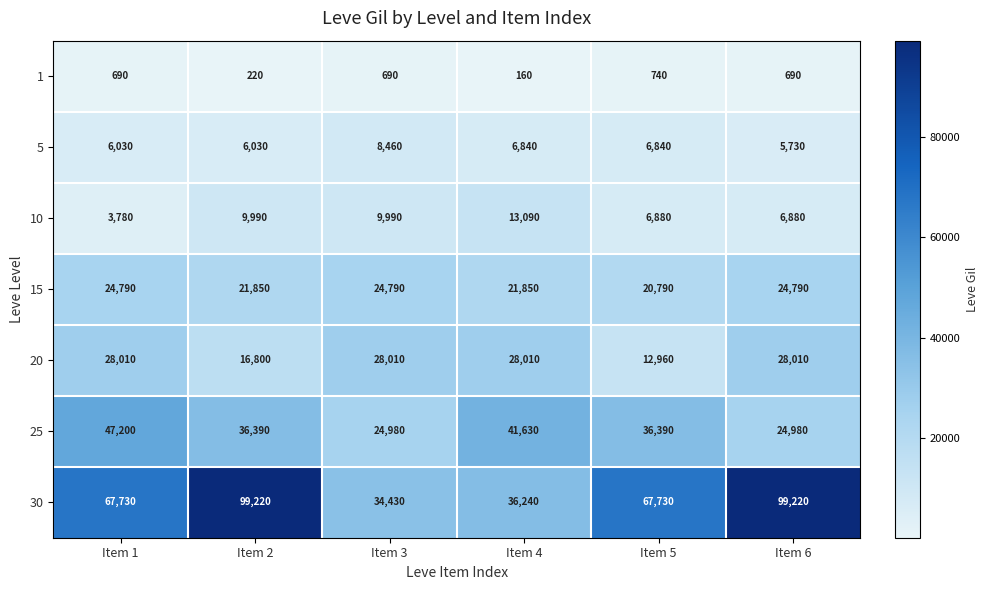

What is the highest value of the 15 series?

24790